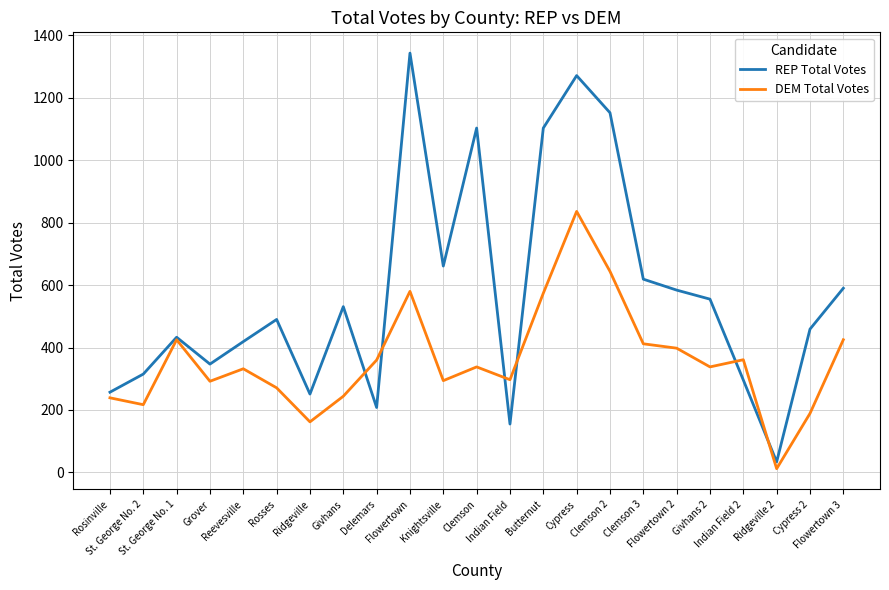

At which label is REP Total Votes closest to 688?

Knightsville